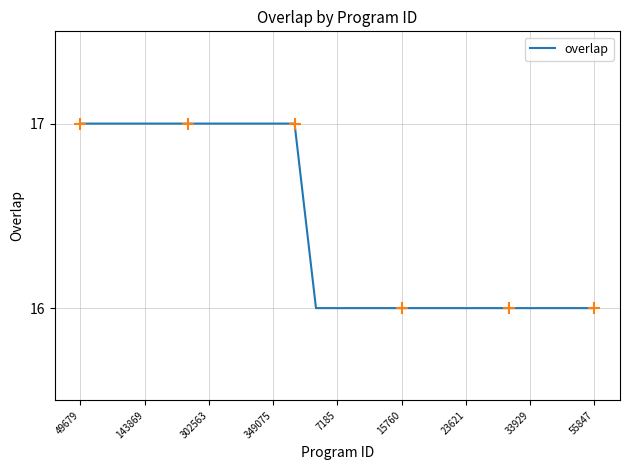

What is the maximum value shown in the chart?

17